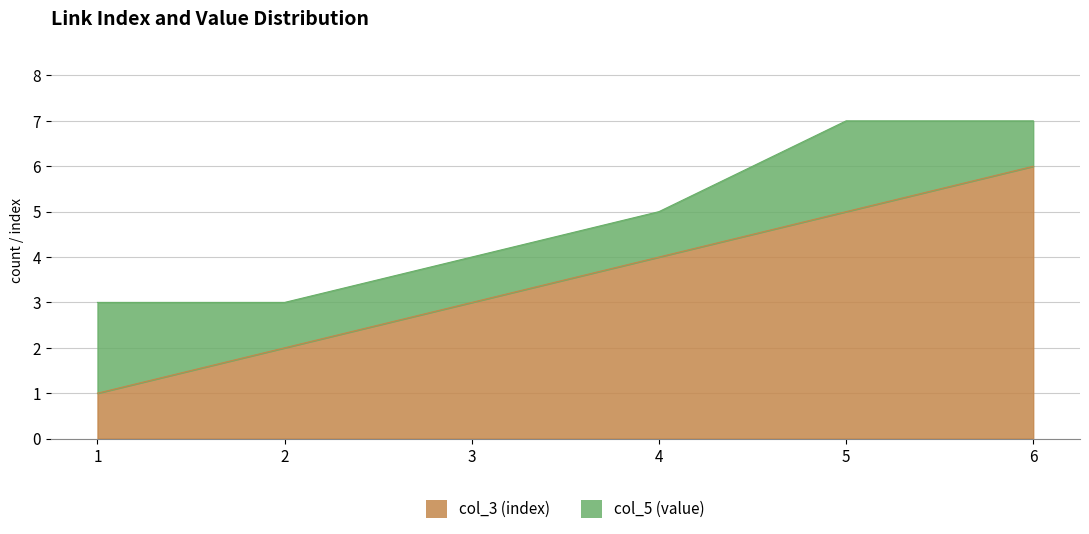

The value at 1 is 1. True or false?

True